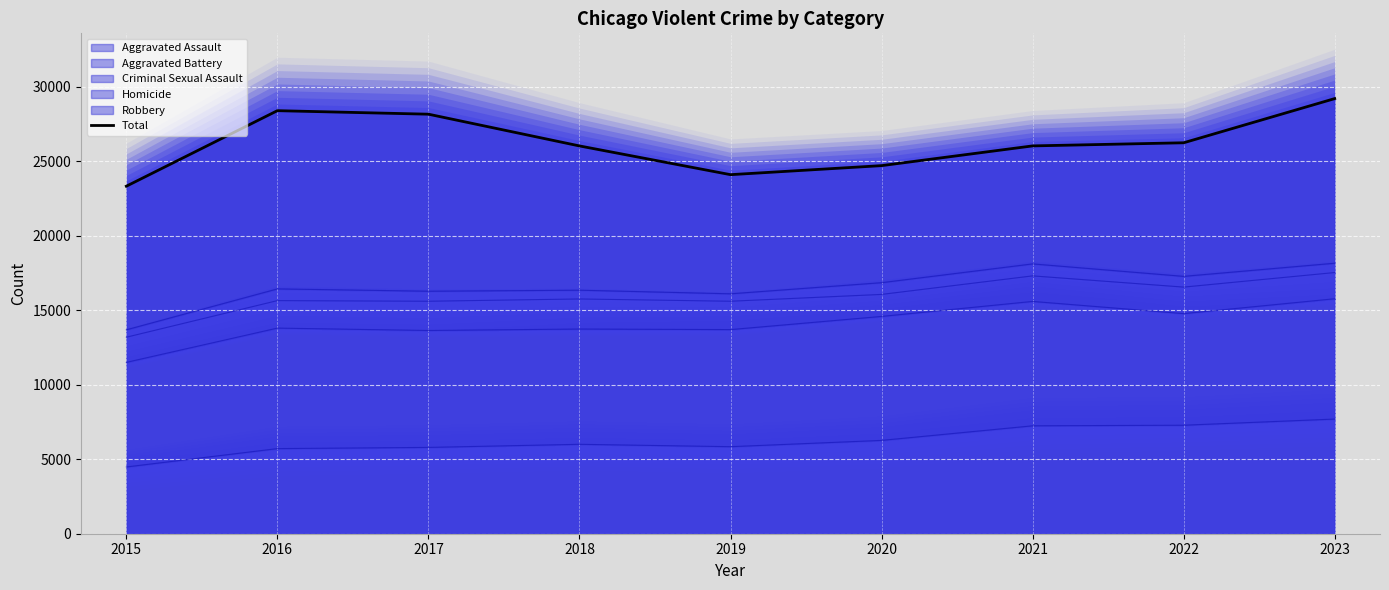

What is the change in value from 2017 to 2018?

-2130